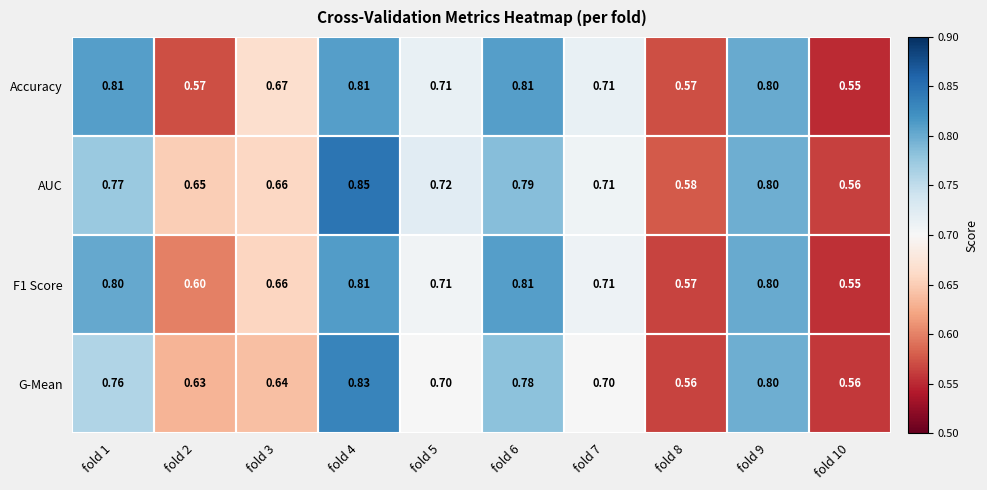

Between fold 2 and fold 6, which series saw the biggest shift?

Accuracy